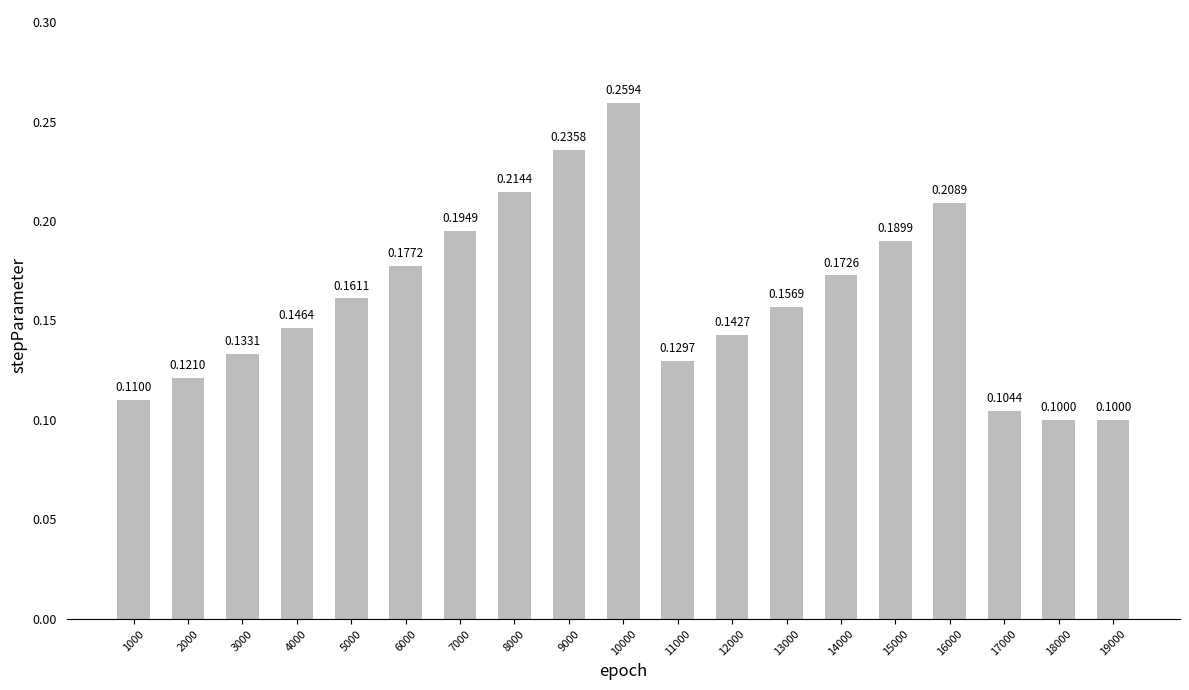

What is the change in value from 13000 to 16000?

+0.1